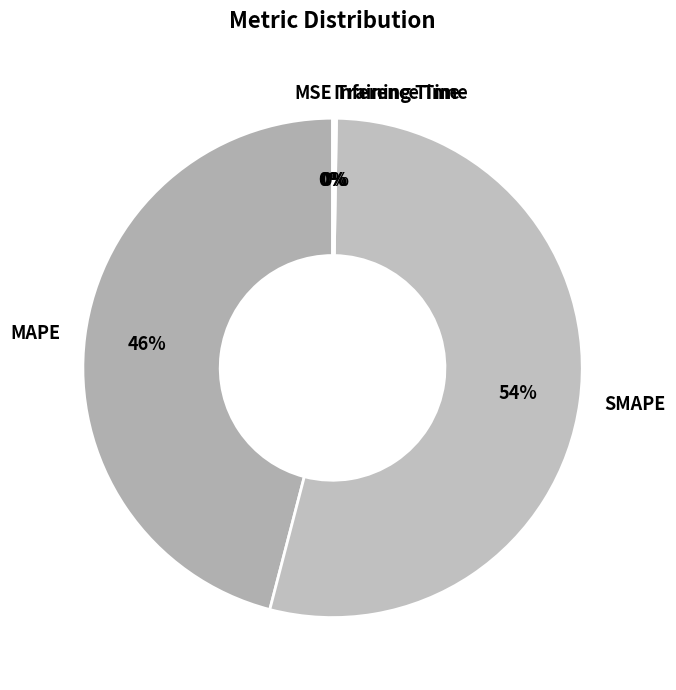

The MAPE slice represents 46% of the pie. True or false?

True